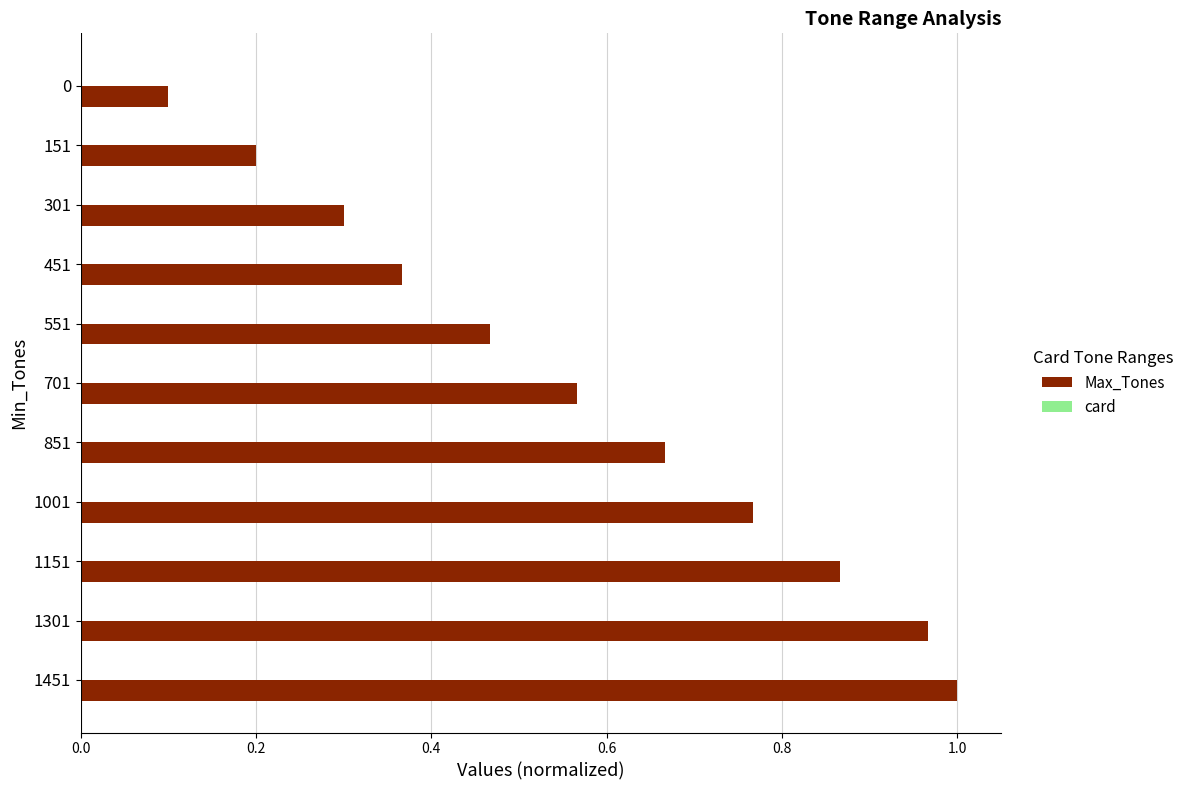

At which category is the sum across all series the highest?

1451